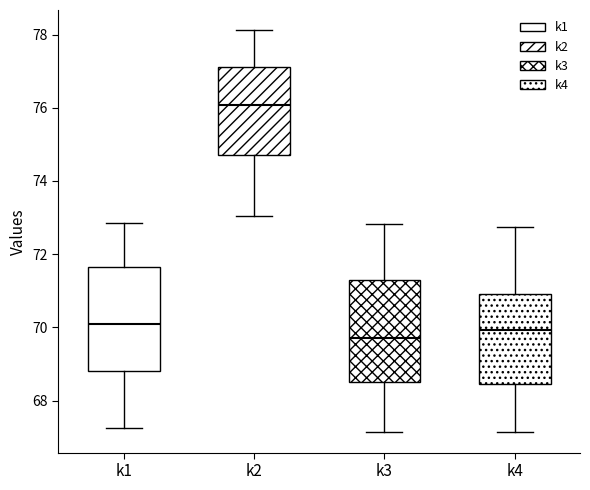

Which box has the highest median line?

k2